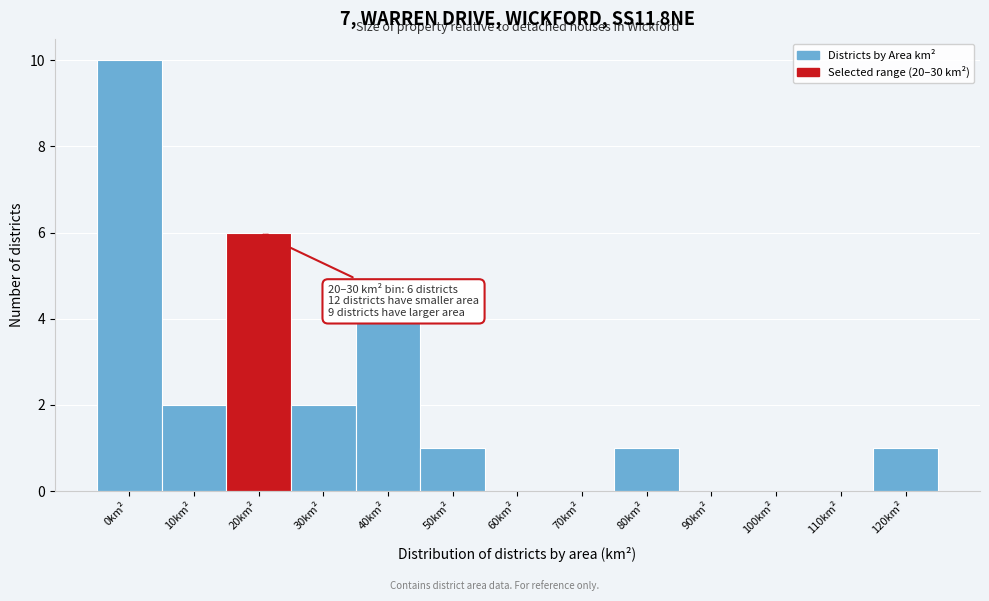

Reading right to left, list all the values displayed in this chart.

120km²=1	110km²=0	100km²=0	90km²=0	80km²=1	70km²=0	60km²=0	50km²=1	40km²=4	30km²=2	20km²=6	10km²=2	0km²=10